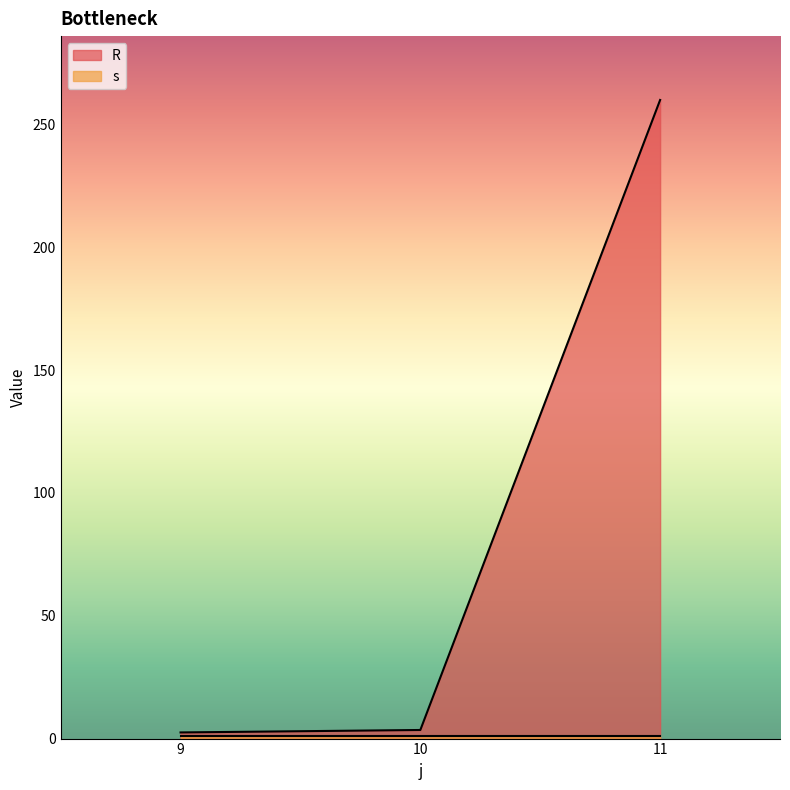

What is the value of the 3rd point from the left?

260.0